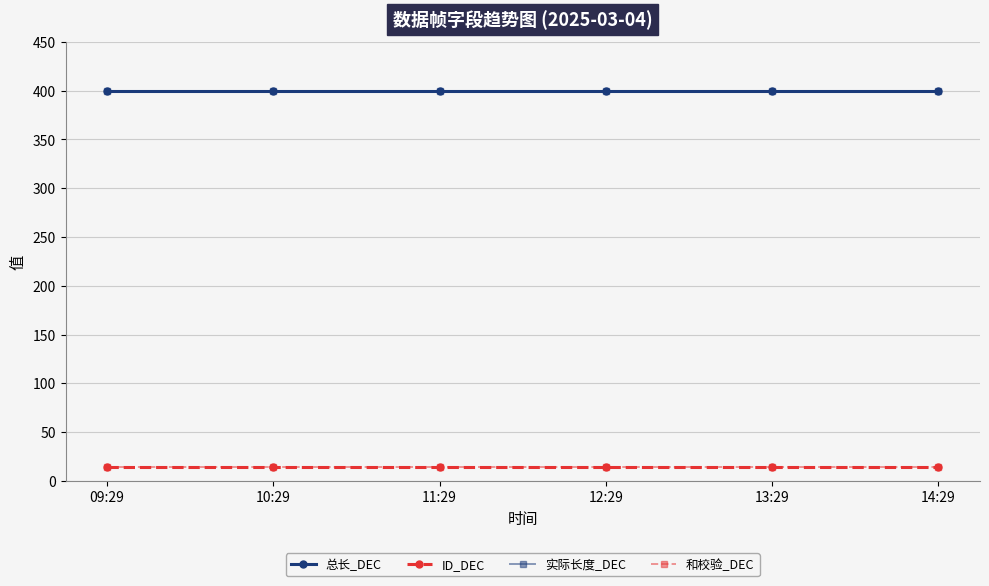

Which has a higher value, 11:29 or 12:29?

11:29